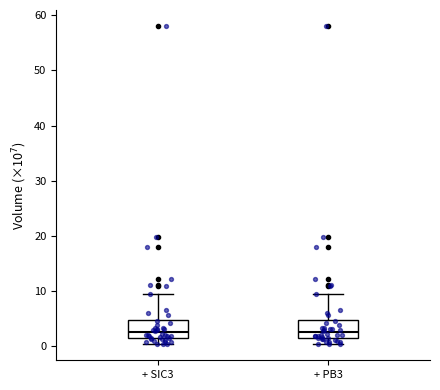

Reading left to right, read every box against the y-axis: the position of its median line, the range the box covers, and the ends of its whiskers. The values are not printed on the chart, so give them approximately, as read against the axis.

+ SIC3: median 3, box 1 to 5, whiskers 0 to 9
+ PB3: median 3, box 1 to 5, whiskers 0 to 9